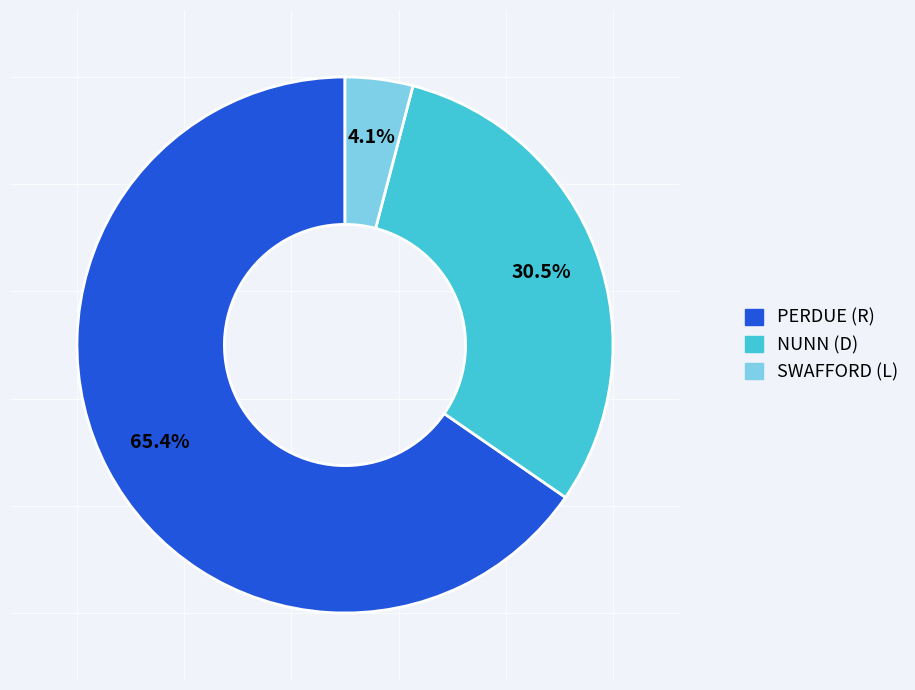

Is there any slice that represents more than half of the pie?

Yes